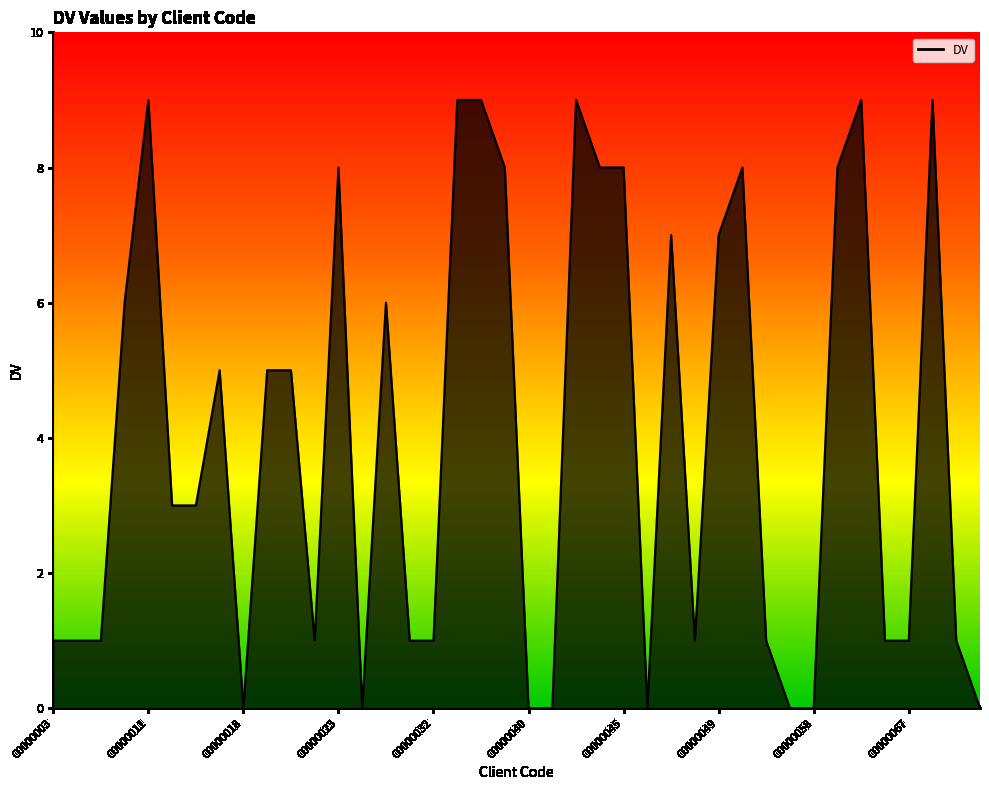

What is the sum of all values?

160